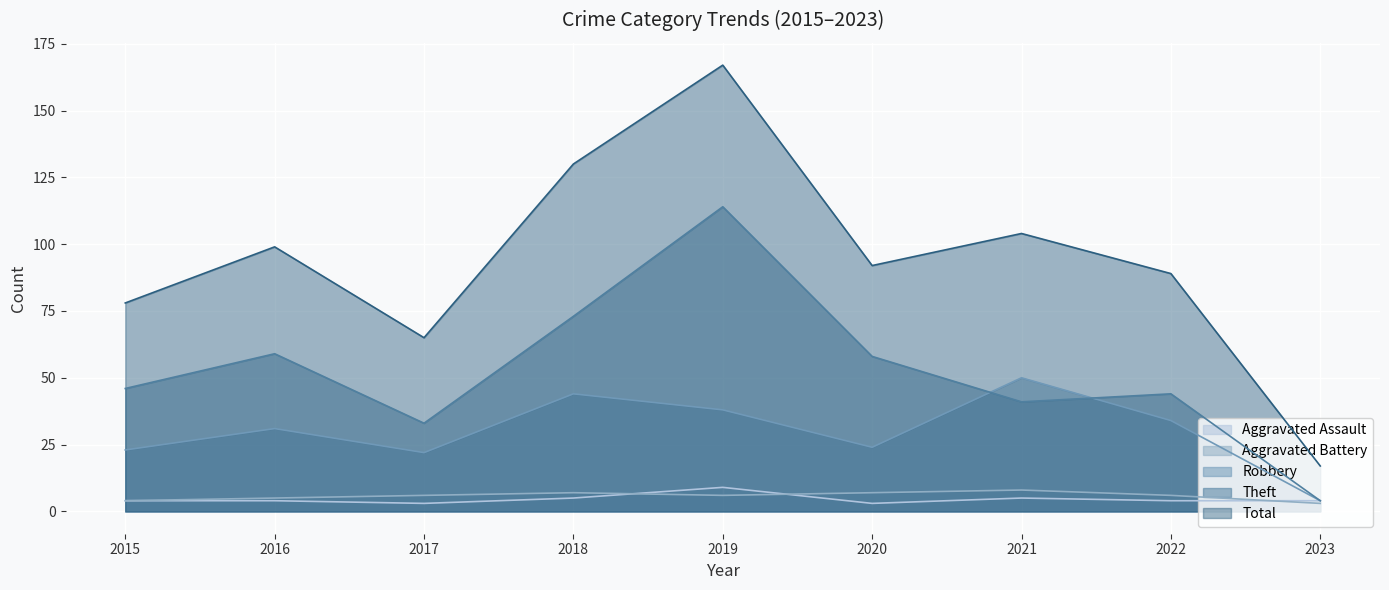

Where does the Robbery series first go above 31?

2018